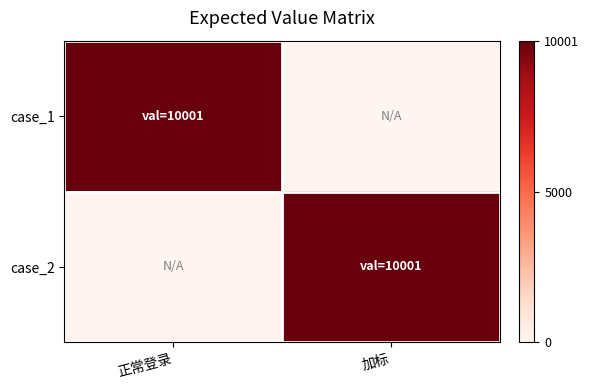

How many data points does each series have?

2